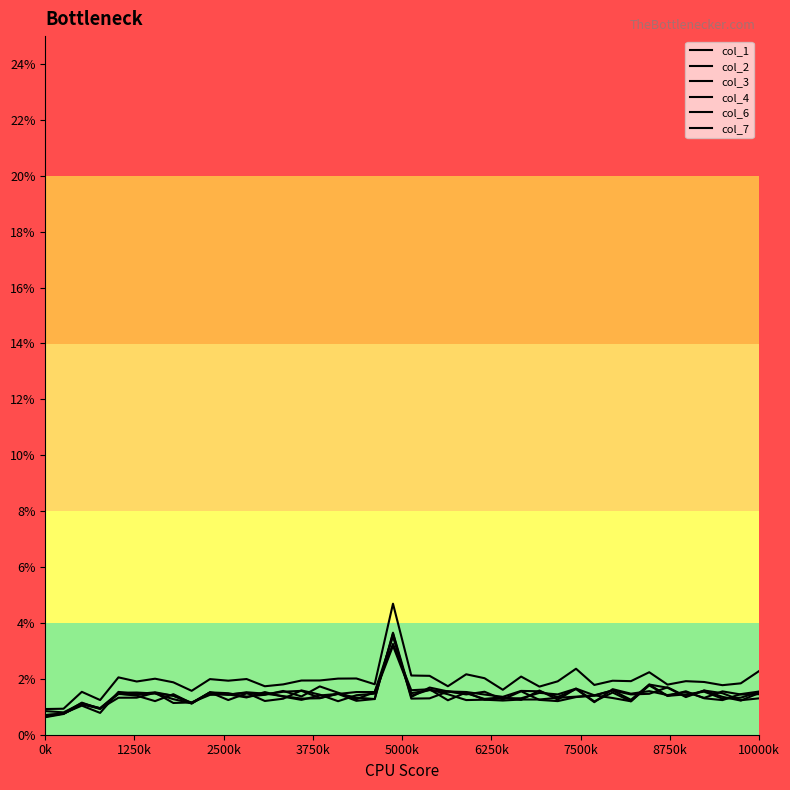

Rank the series by their maximum value, from lowest to highest.

col_3, col_2, col_6, col_1, col_4, col_7